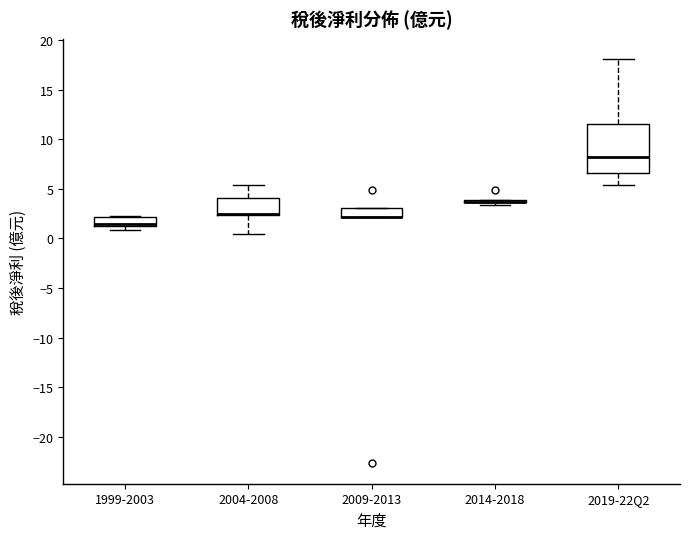

Where is the lower edge of the box for 2009-2013 on the y-axis? The values are not printed on the chart, so give them approximately, as read against the axis.

2.0